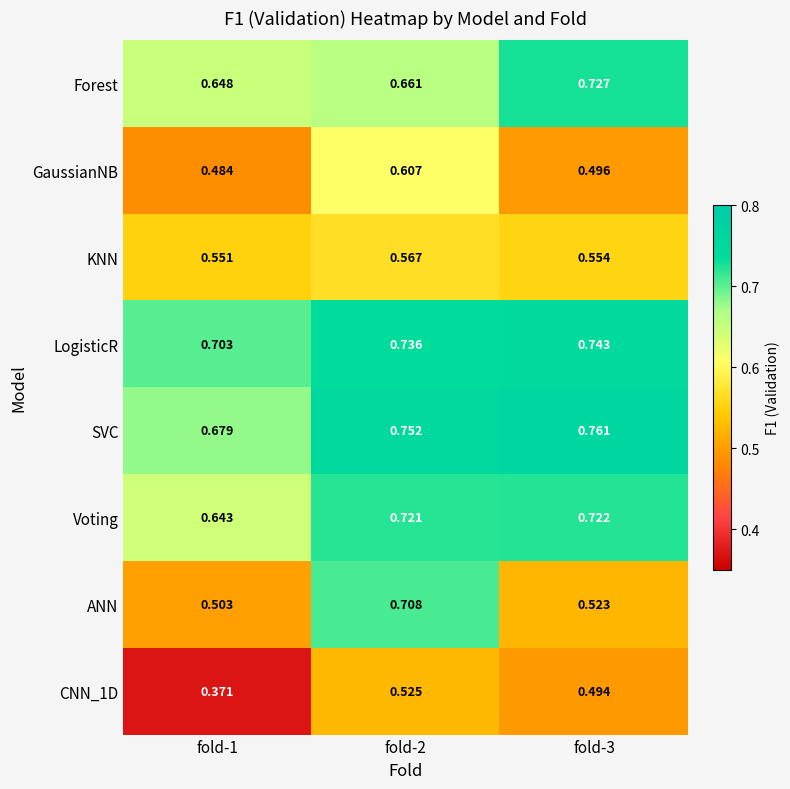

Which label corresponds to the largest value in the chart?

fold-3